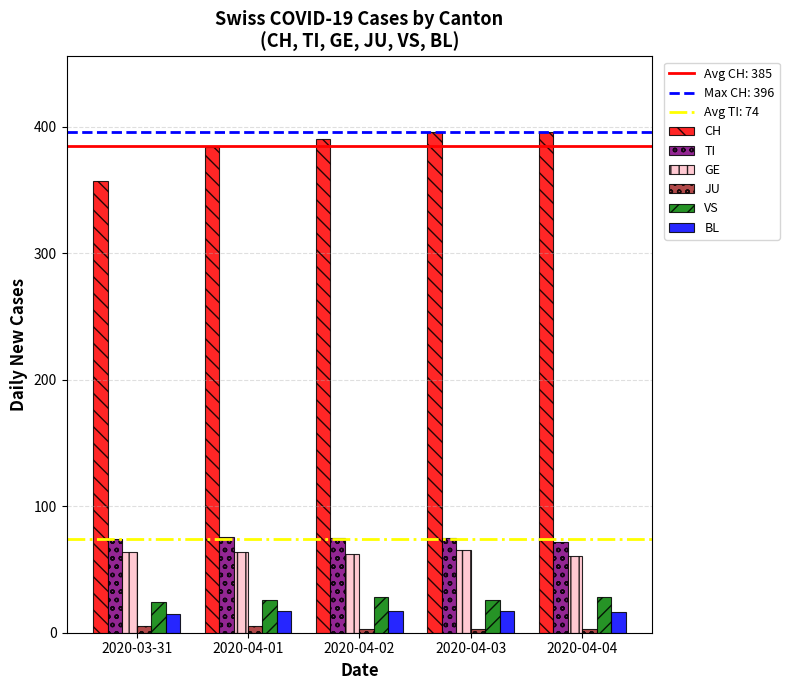

The GE series shows 62 at 2020-04-02. True or false?

True